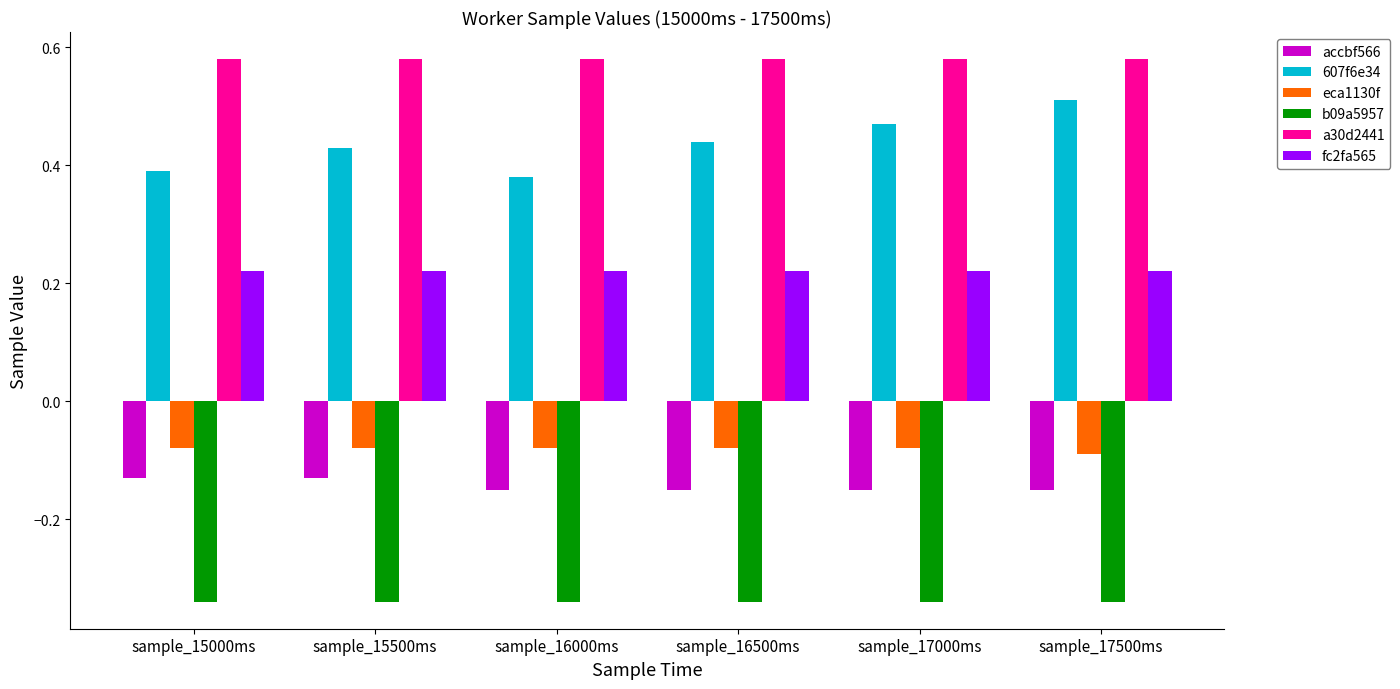

At how many categories does at least one series exceed 0?

6